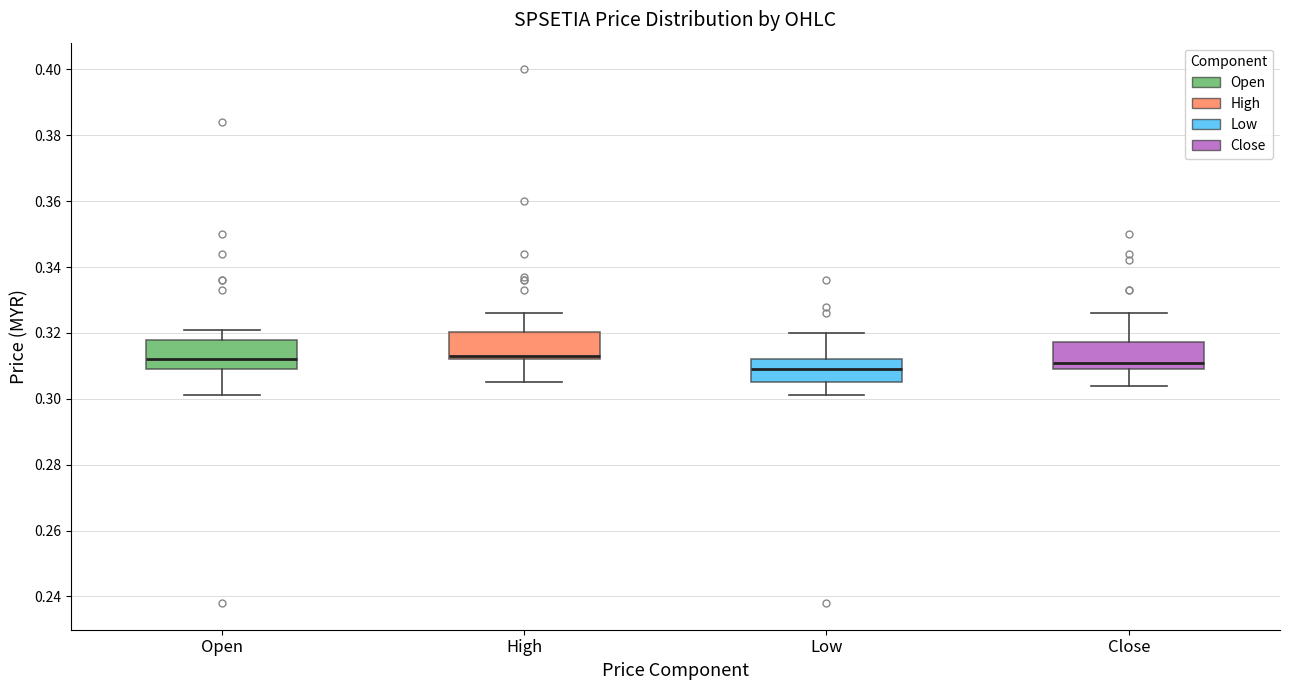

Which box has the lowest median line?

Low